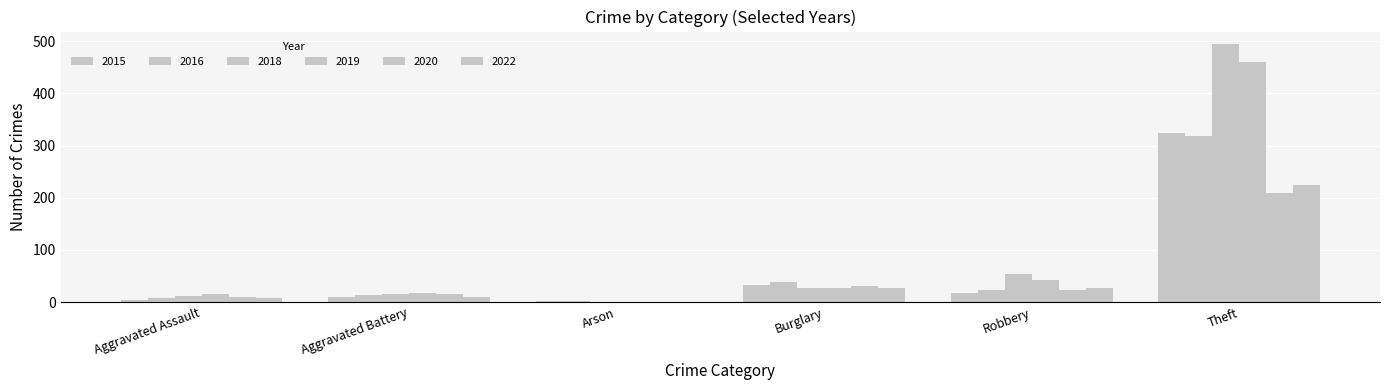

Does the chart contain stacked bars?

No